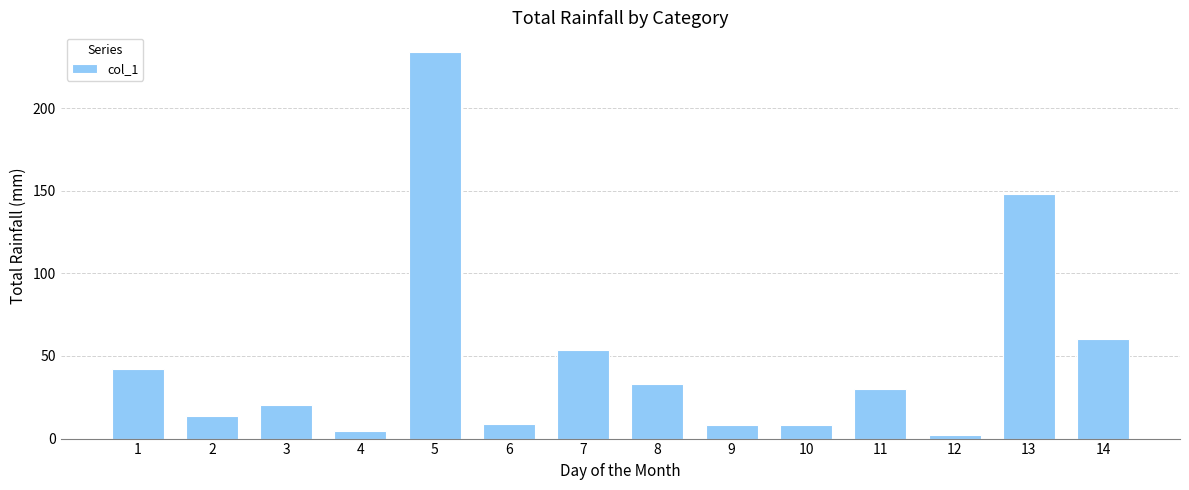

At which label does the data first exceed 30?

1